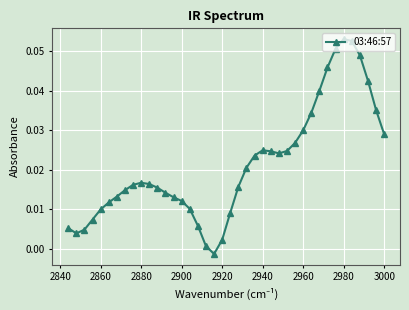

Reading left to right, transcribe all the data shown in this chart.

0.0	0.0	0.0	0.0	0.1	0.1	0.1	0.0	0.0	0.0	0.0	0.0	0.0	0.0	0.0	0.0	0.0	0.0	0.0	0.0	0.0	-0.0	0.0	0.0	0.0	0.0	0.0	0.0	0.0	0.0	0.0	0.0	0.0	0.0	0.0	0.0	0.0	0.0	0.0	0.0